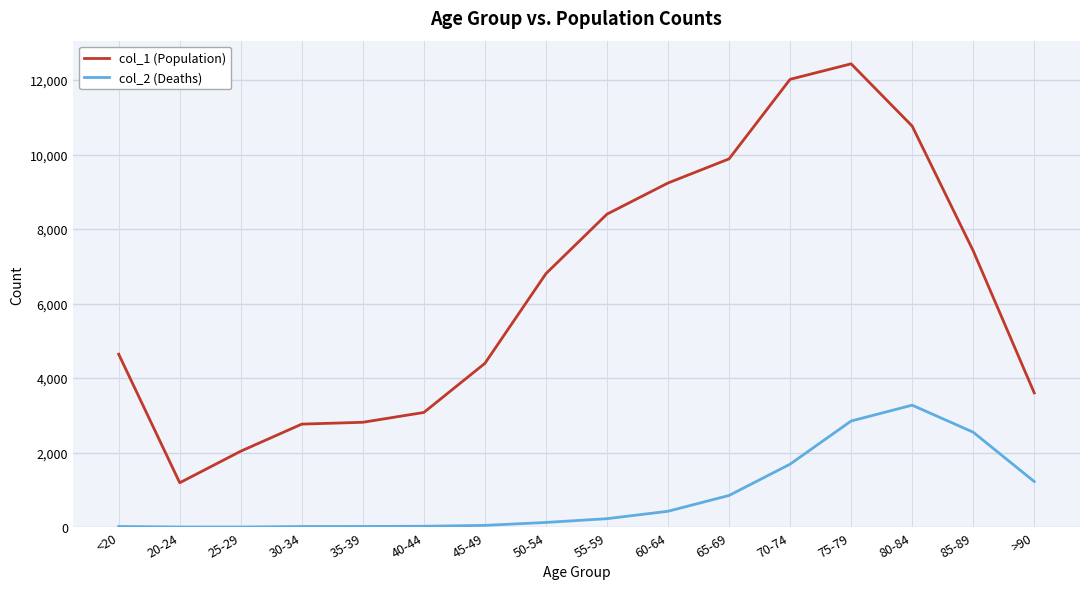

Which series has the widest spread of values?

col_1 (Population)